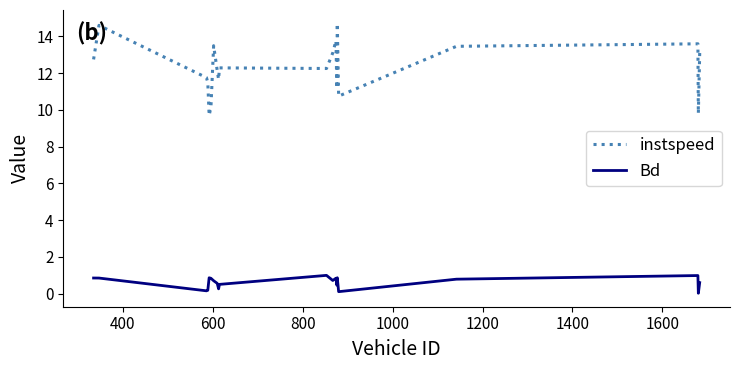

What is the maximum value shown in the chart?

14.7